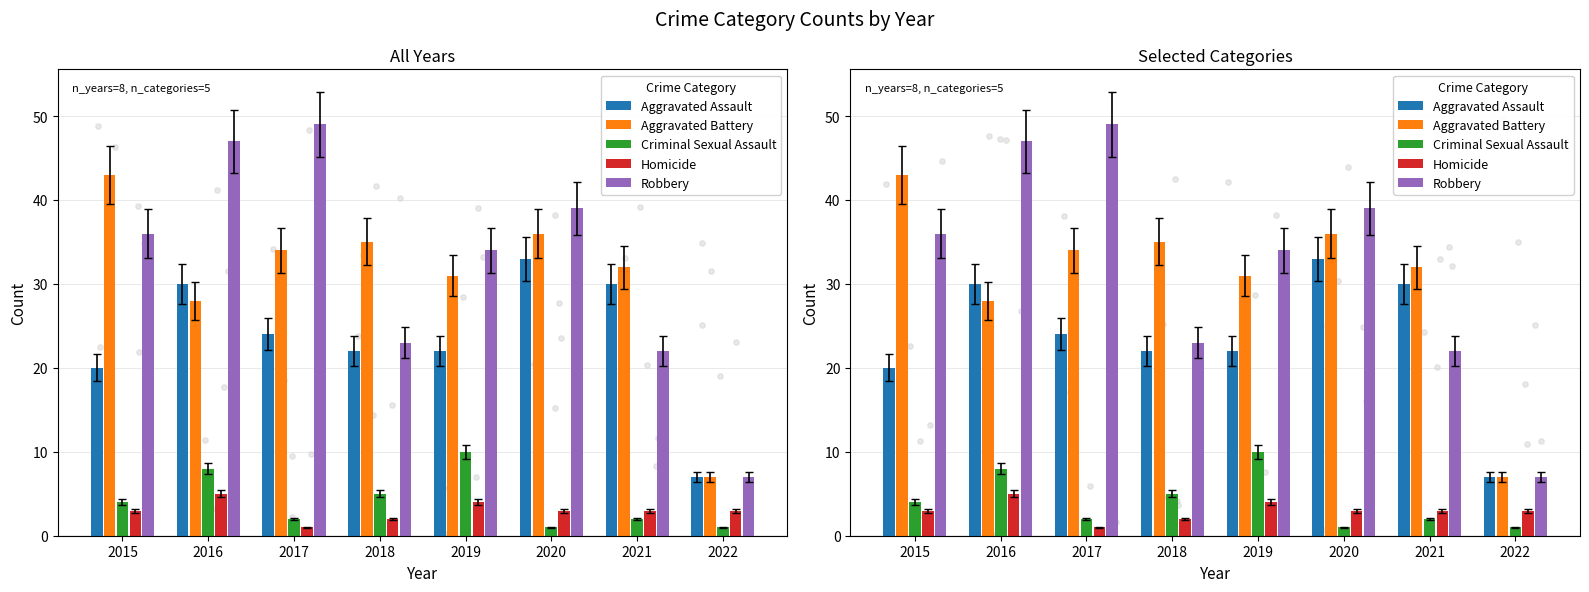

Which series has the widest spread of Y values?

Robbery